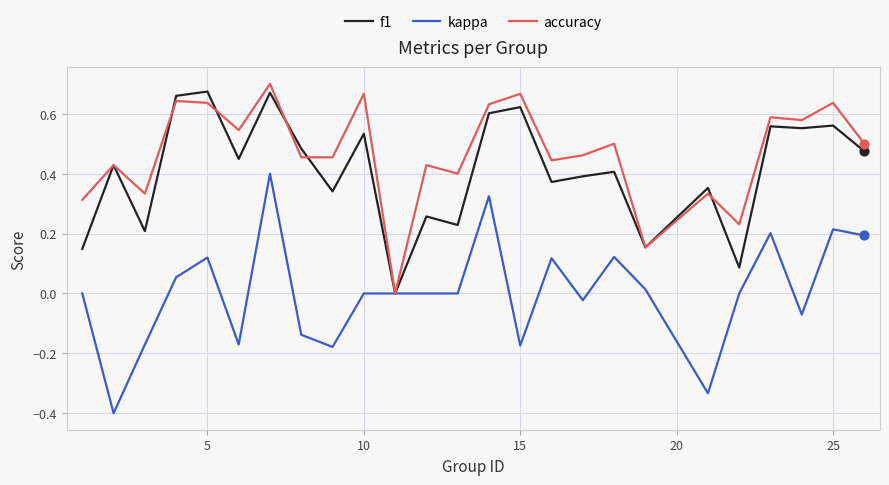

Which series has the largest range (max minus min)?

kappa